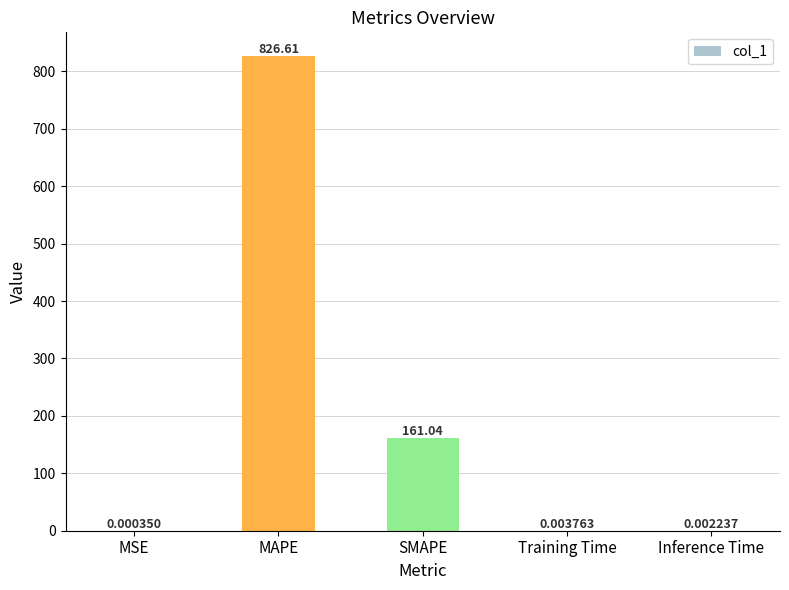

At which label is the value closest to 413?

SMAPE